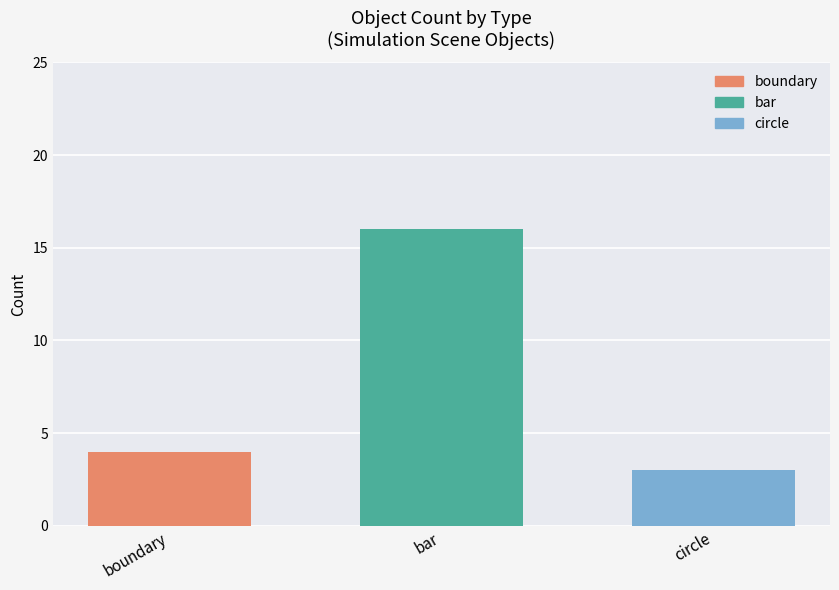

Are the bars horizontal?

No